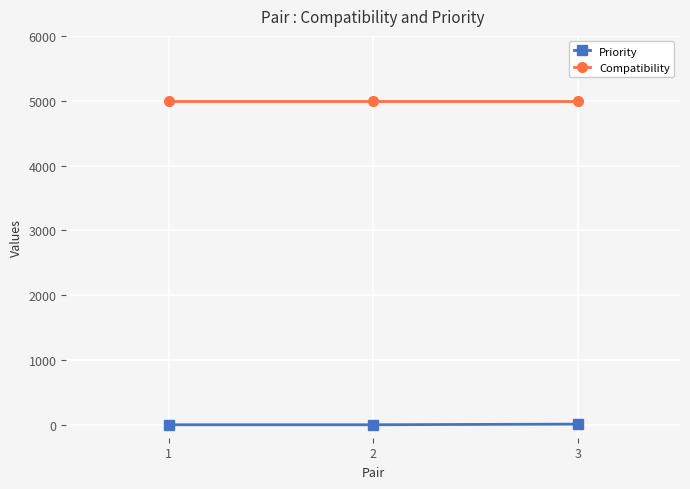

What is the minimum value for Compatibility?

5000